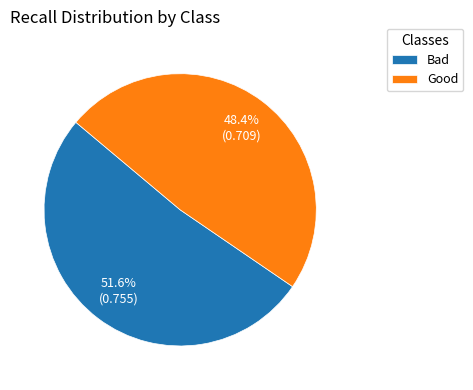

How many segments does this pie chart have?

2